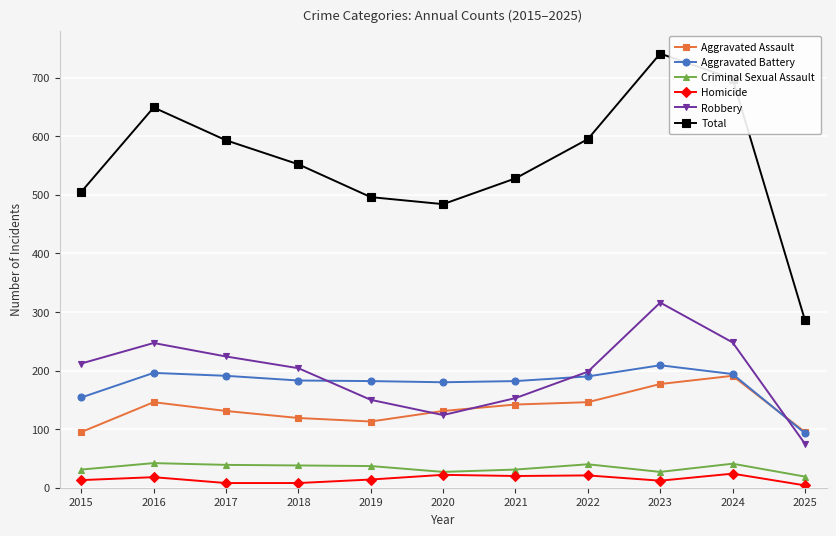

What is the sum of the Aggravated Assault values at 2023 and 2017?

308